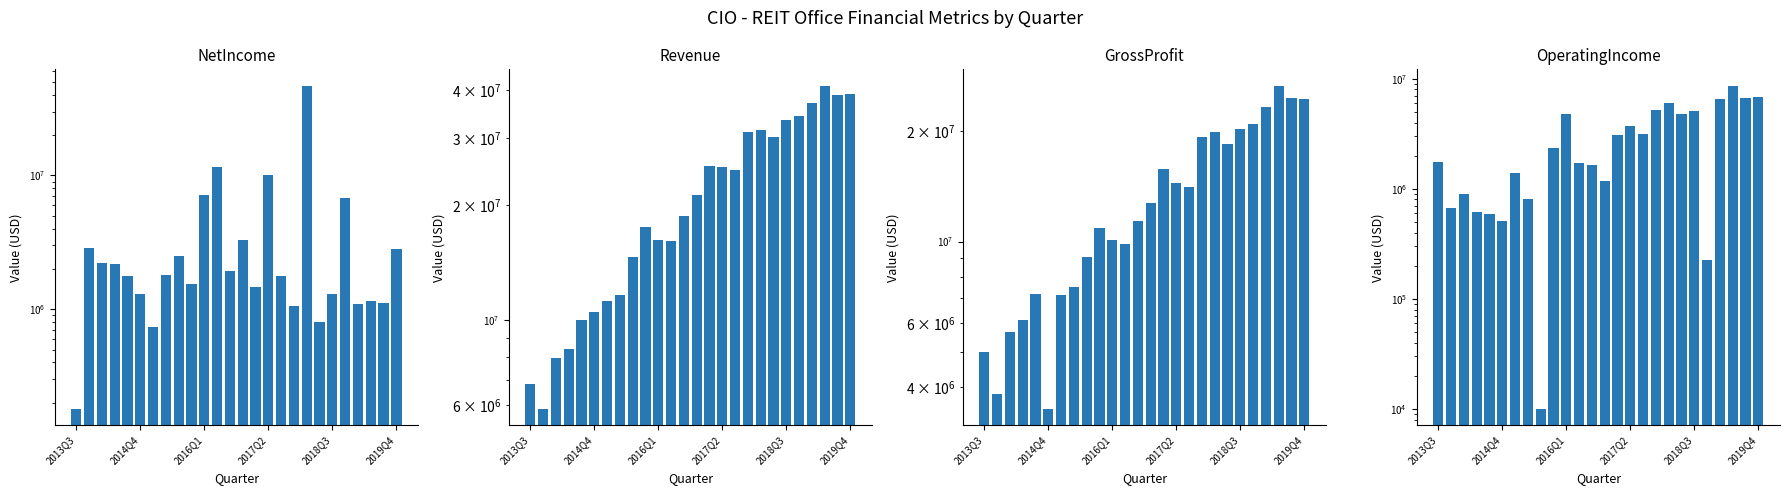

Is the value of OperatingIncome at 18 greater than the value of NetIncome at 17?

Yes